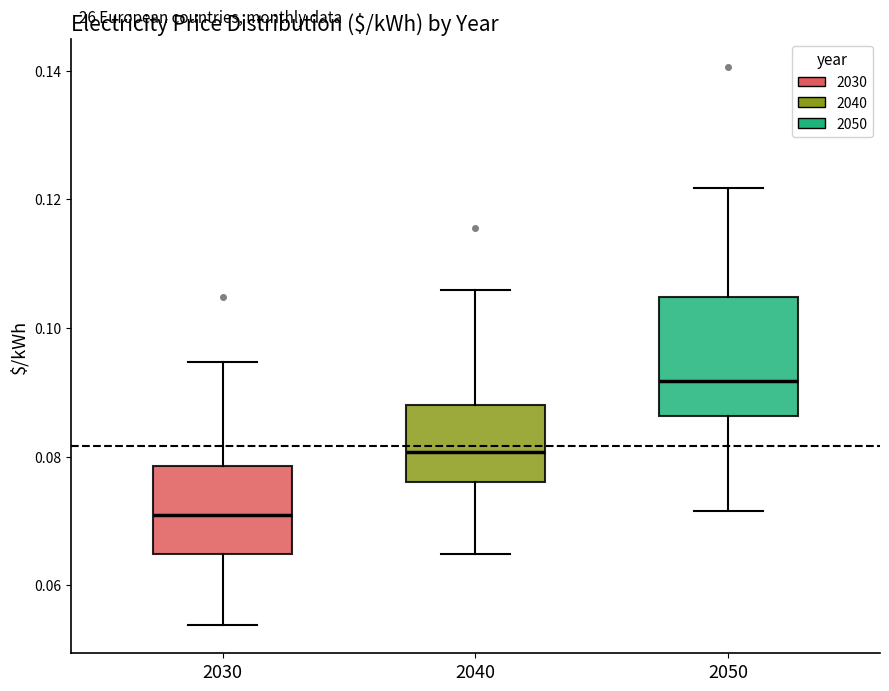

Reading left to right, read every box against the y-axis: the position of its median line, the range the box covers, and the ends of its whiskers. The values are not printed on the chart, so give them approximately, as read against the axis.

2030: median 0.070, box 0.064 to 0.078, whiskers 0.054 to 0.094
2040: median 0.080, box 0.076 to 0.088, whiskers 0.064 to 0.106
2050: median 0.092, box 0.086 to 0.104, whiskers 0.072 to 0.122